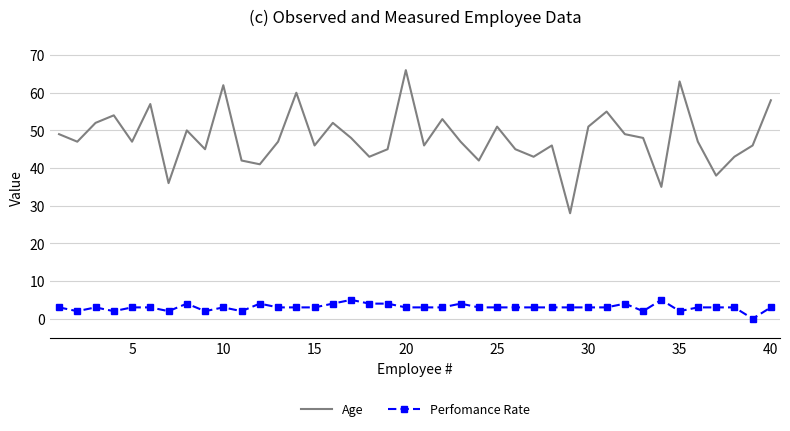

List the series in order of their overall mean, highest first.

Age, Perfomance Rate